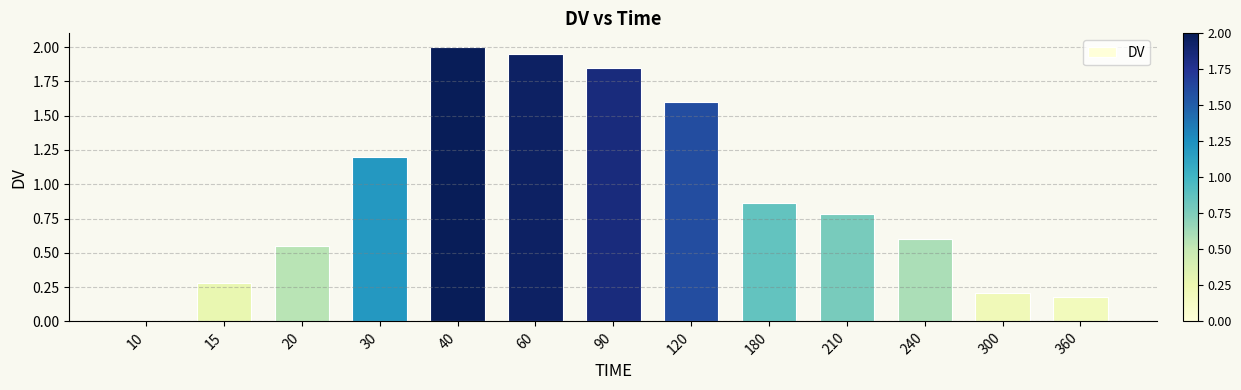

What is the sum of the values at 180 and 300?

1.1